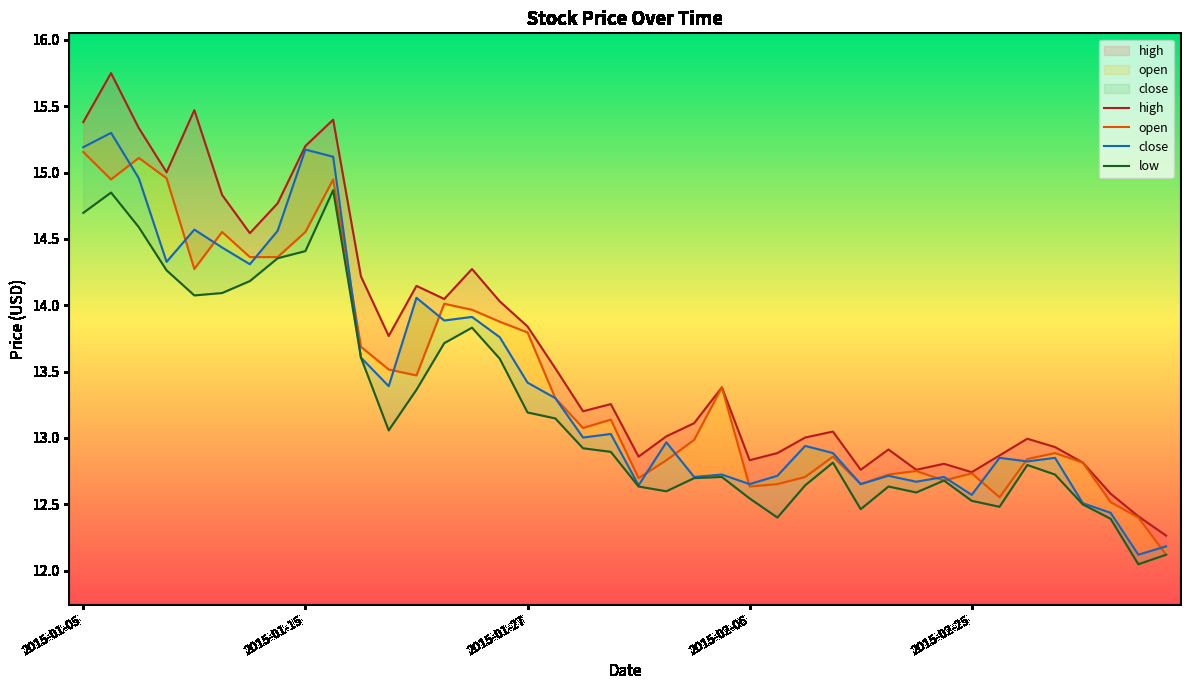

Which series changed the most between 2015-01-22 and 2015-03-05?

close